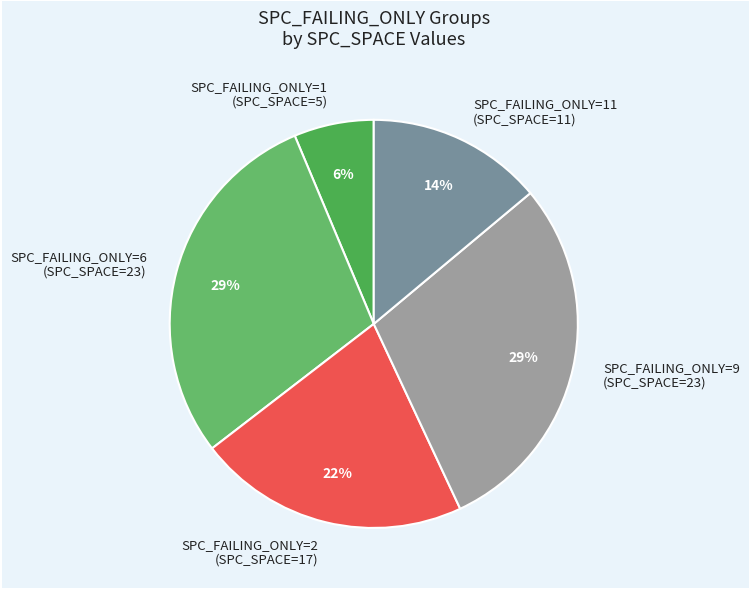

Is it true that SPC_FAILING_ONLY=6 (SPC_SPACE=23) is 22% of the pie?

False